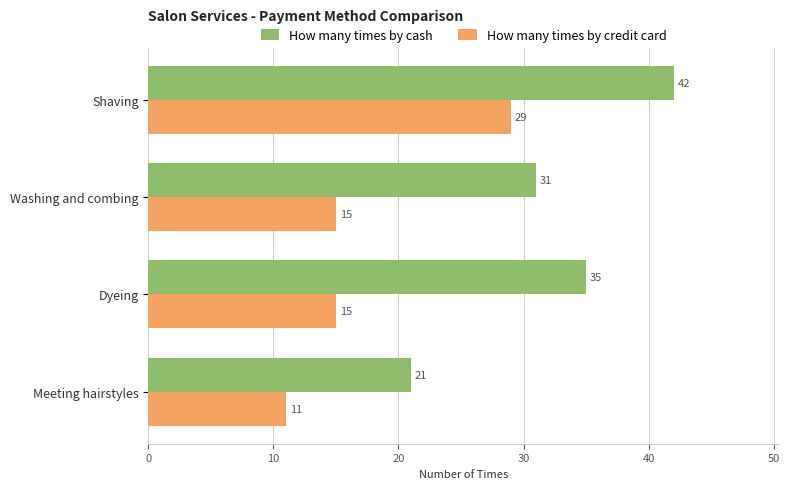

At how many categories does at least one series exceed 13?

4